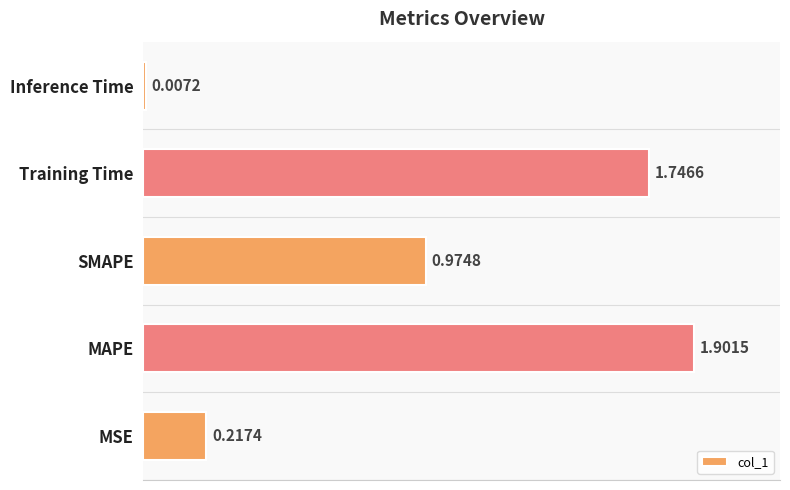

Rank the categories by value from highest to lowest.

MAPE, Training Time, SMAPE, MSE, Inference Time